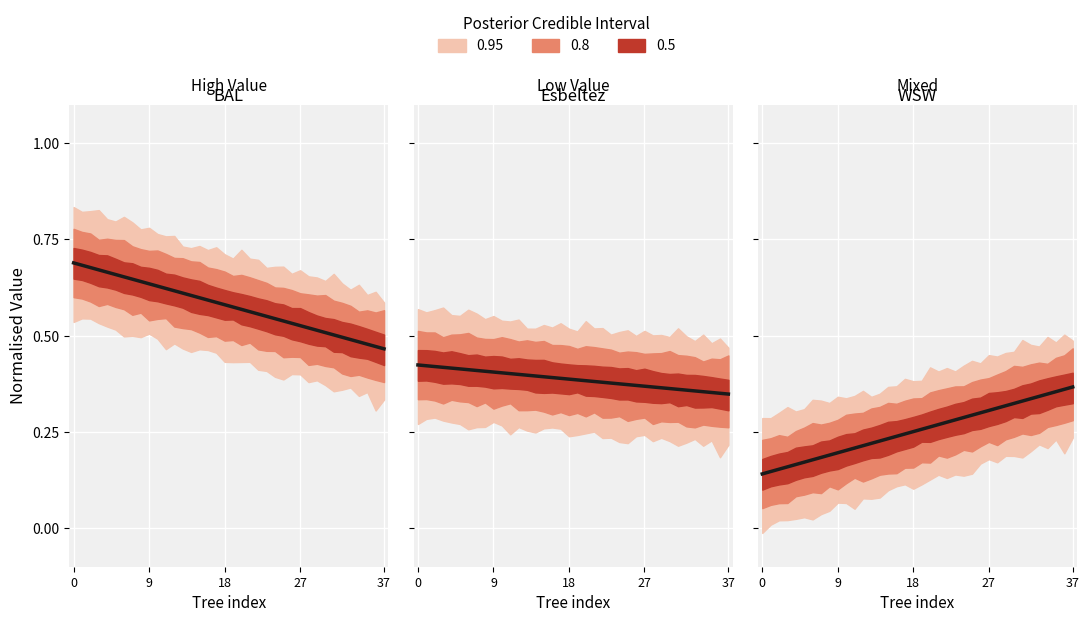

Read the esbeltez value at 24.

0.4